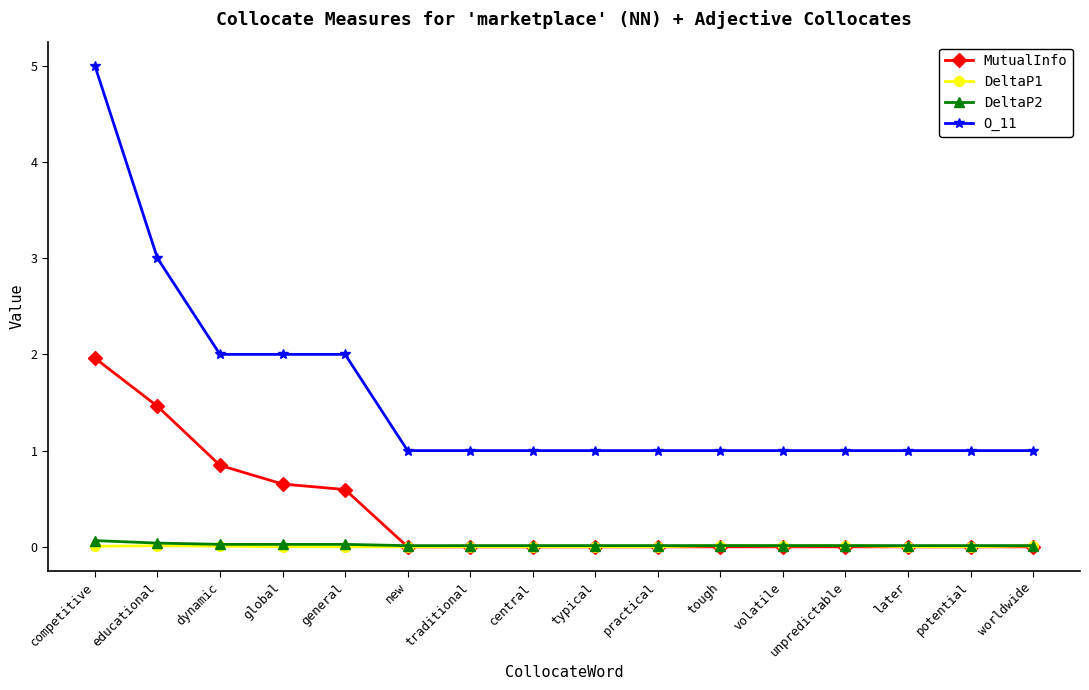

What is the maximum value shown in the chart?

5.0